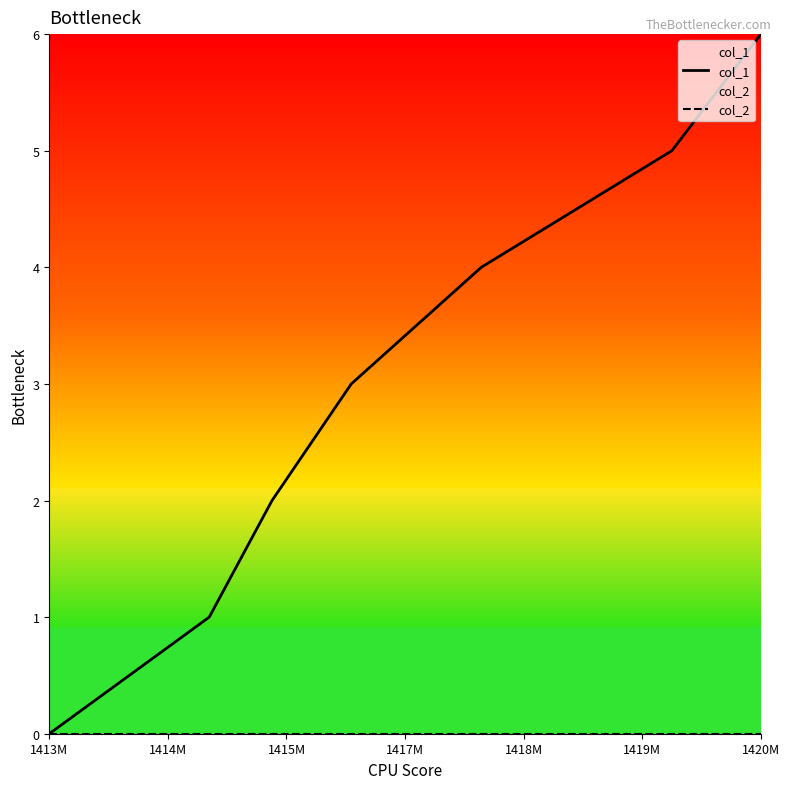

True or false: col_1 and col_2 cross at least once.

False